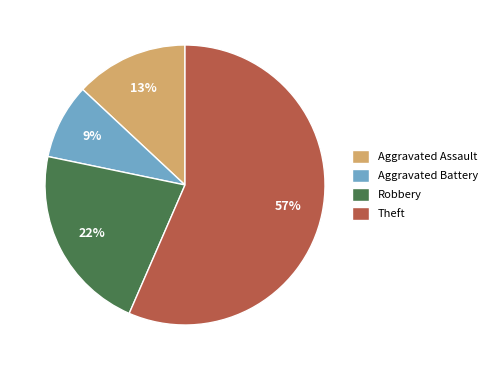

To the nearest percent, what is the difference between the Aggravated Battery and Aggravated Assault slice percentages?

4%